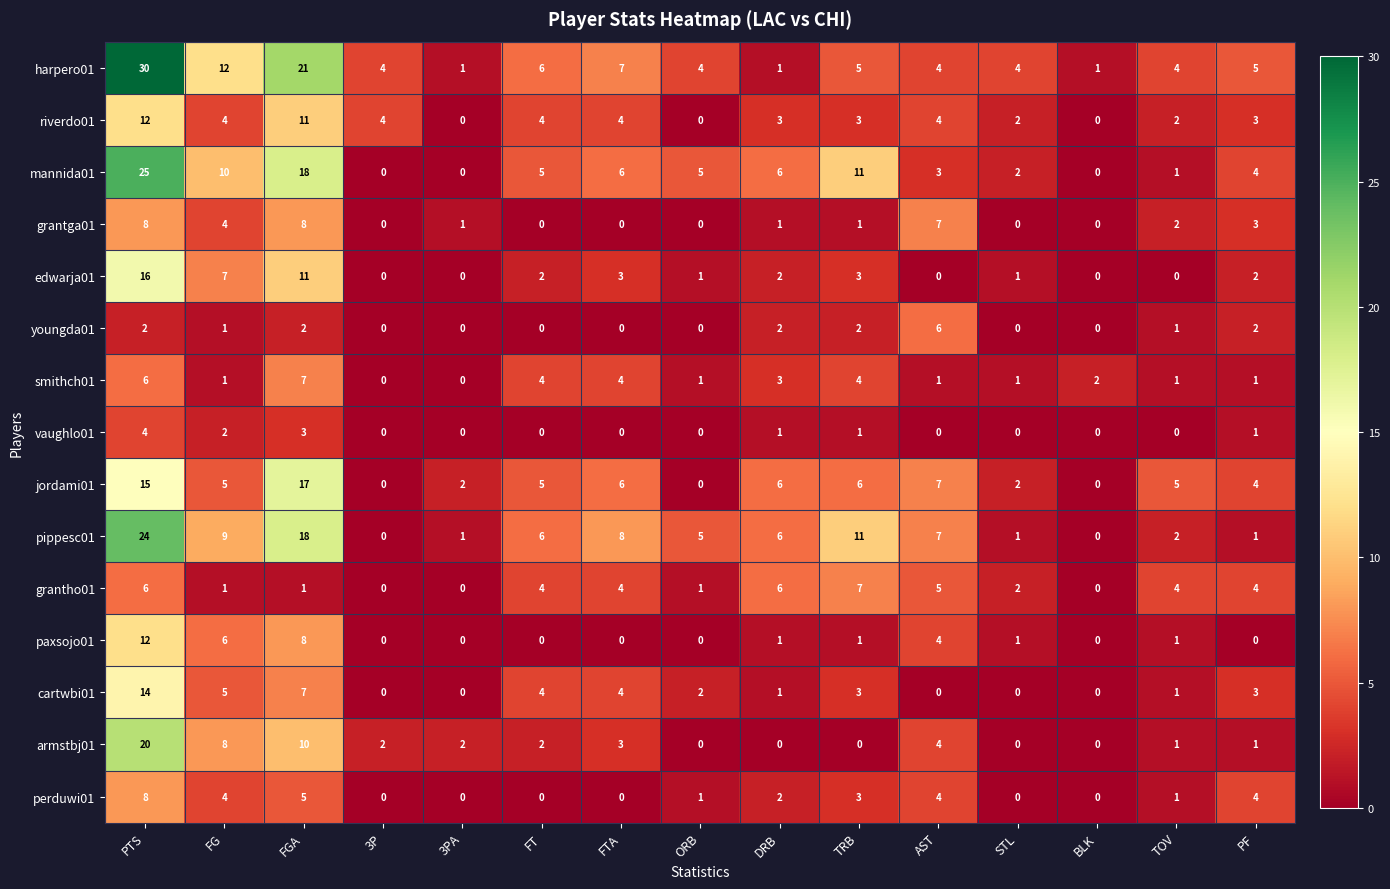

What is the difference between the highest and lowest values at FT?

6